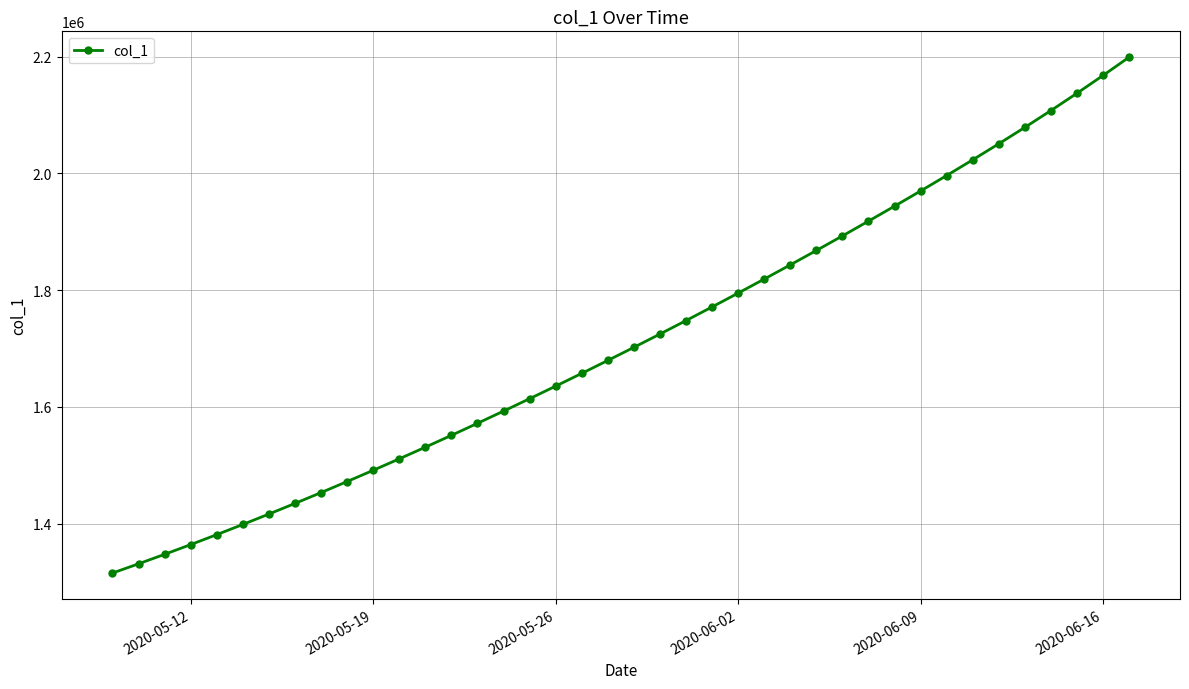

What is the maximum value shown in the chart?

2199187.2